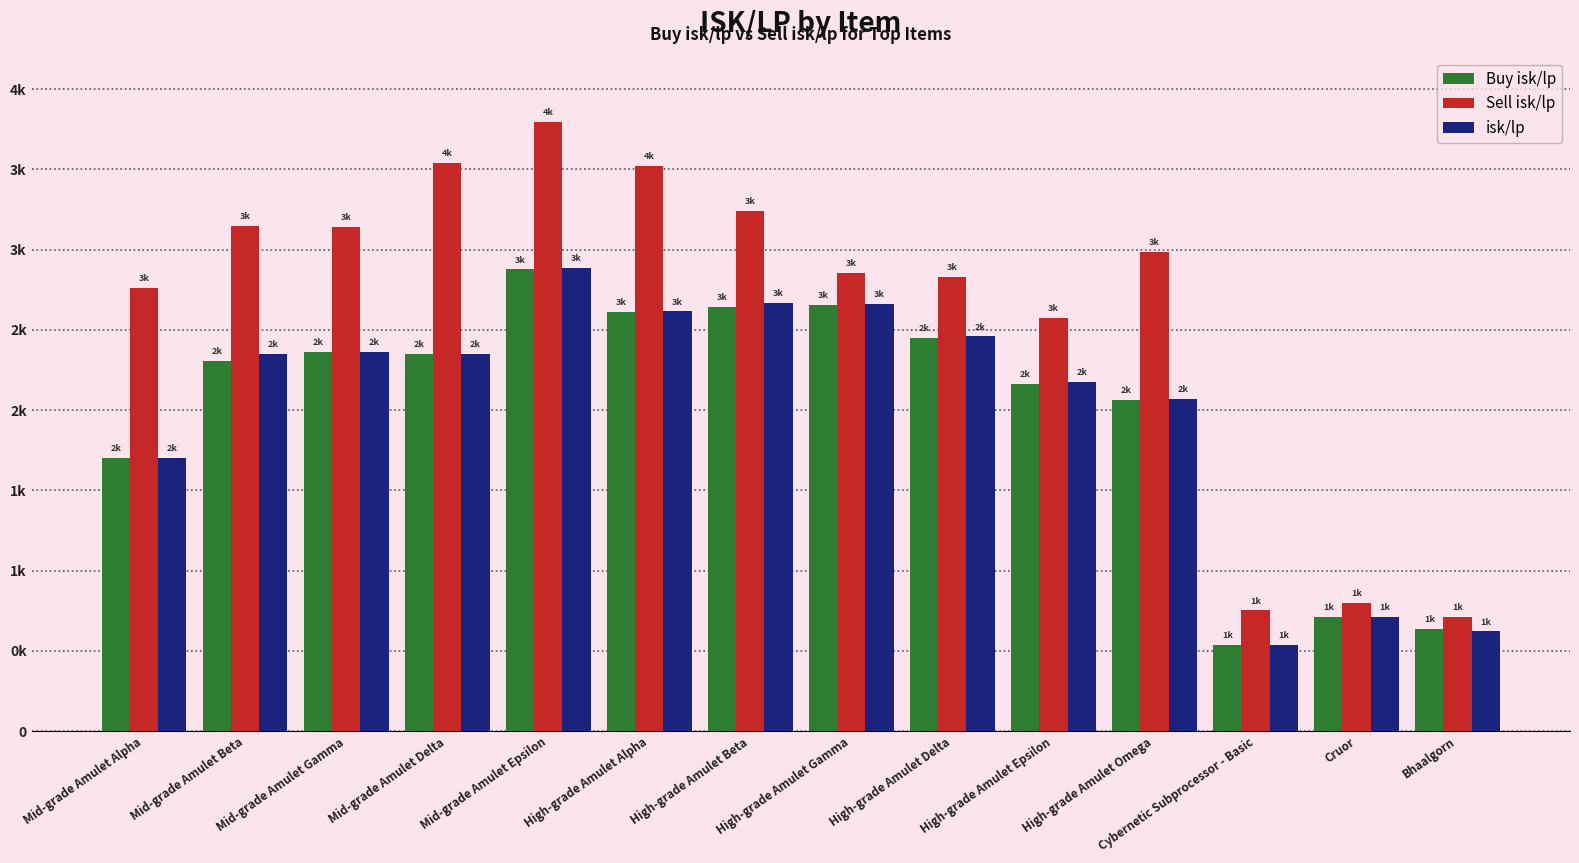

Rank the series by their maximum value, from lowest to highest.

Buy isk/lp, isk/lp, Sell isk/lp